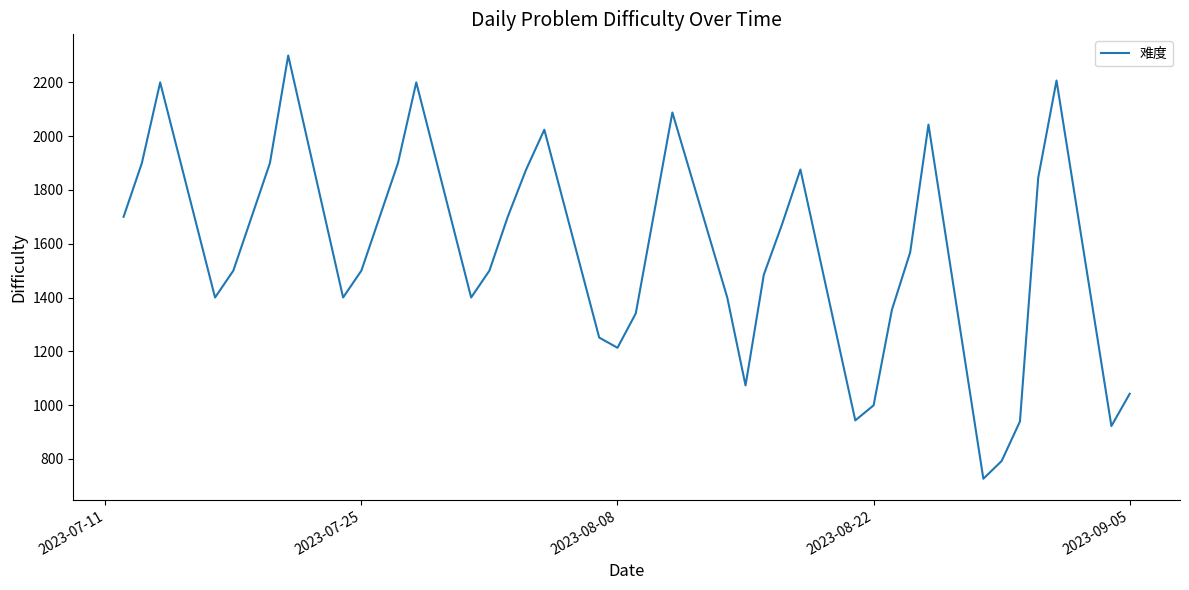

How many lines are shown in the chart?

1